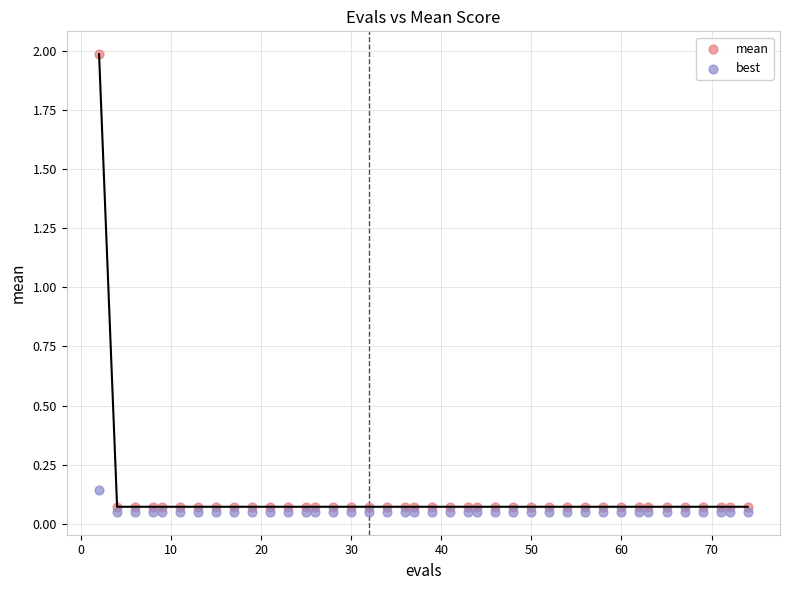

Across all data points, what is the range of Y values (max minus min)?

1.9